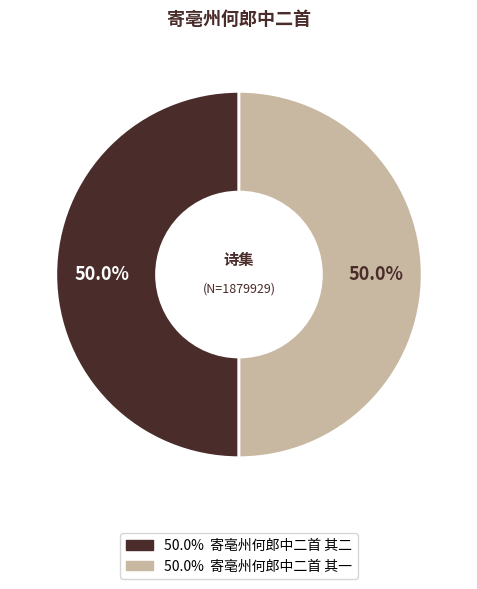

Count the number of slices in the pie.

2